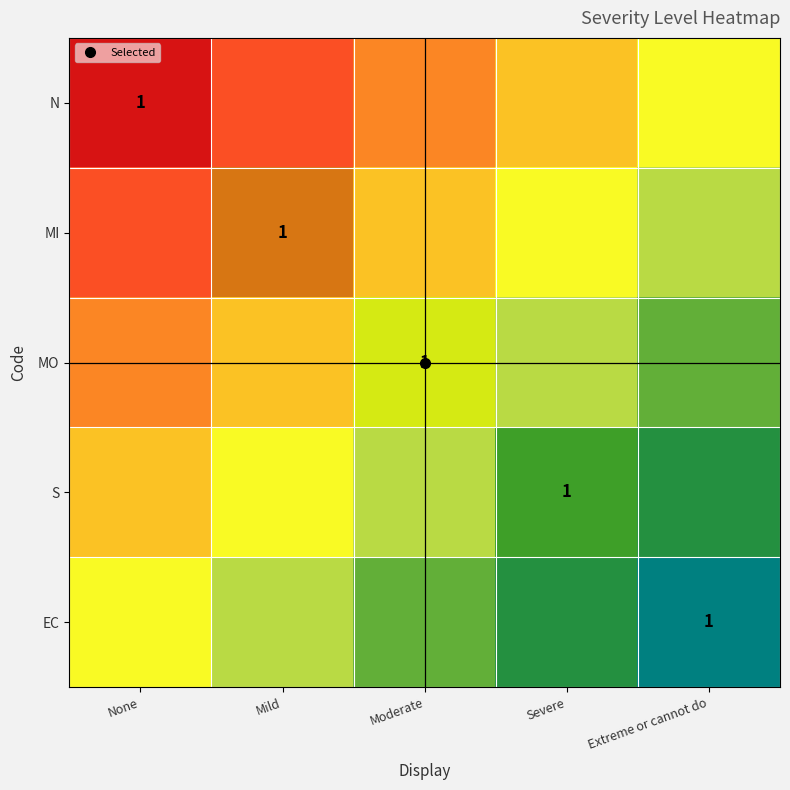

True or false: N has a value of 0.4 at Severe.

True